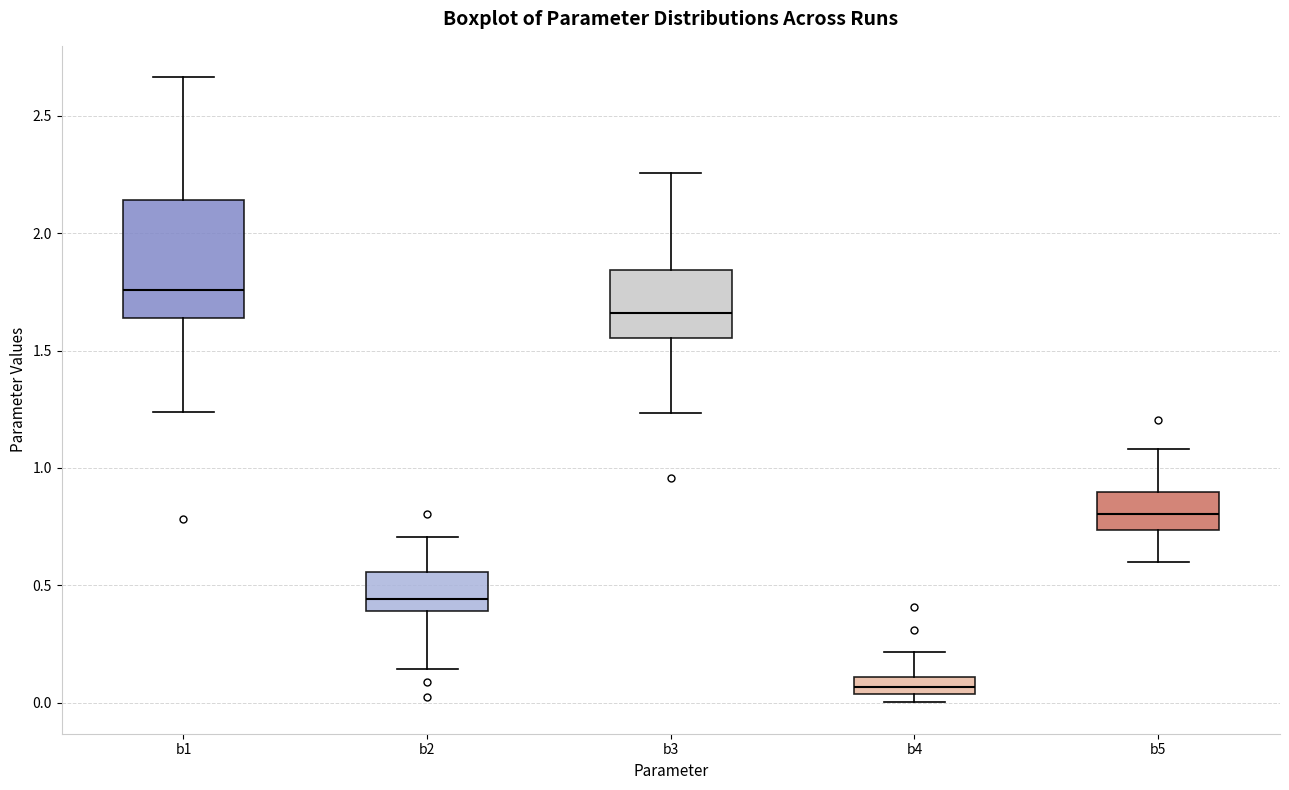

Comparing the boxes themselves (not the whiskers), which one is the tallest?

b1